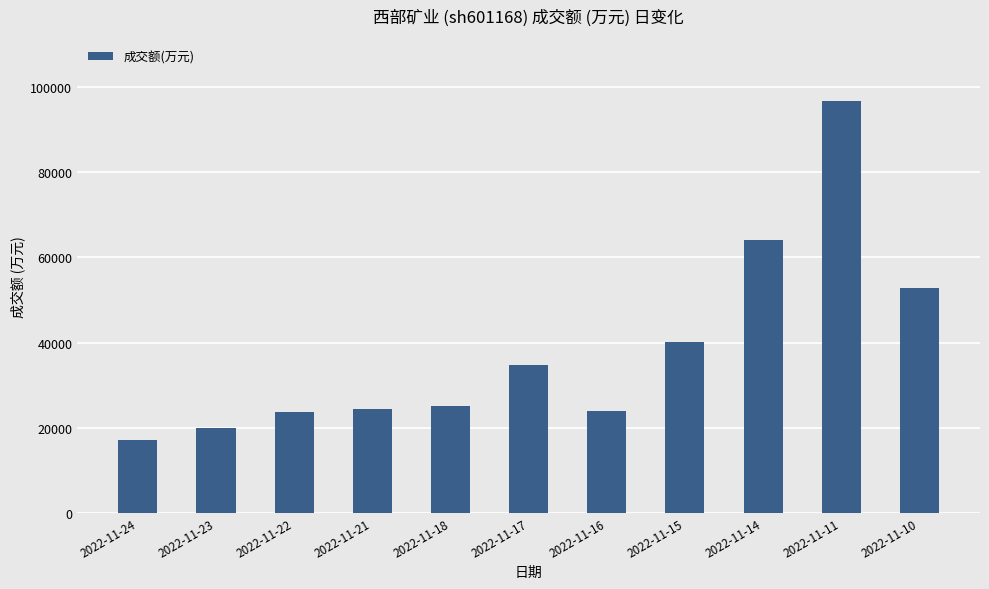

How many series are shown in this chart?

1